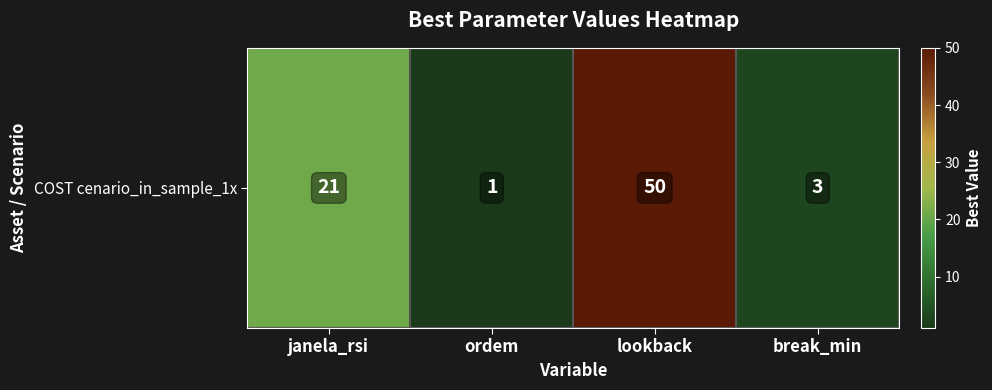

True or false: the data shows 1 at break_min.

False